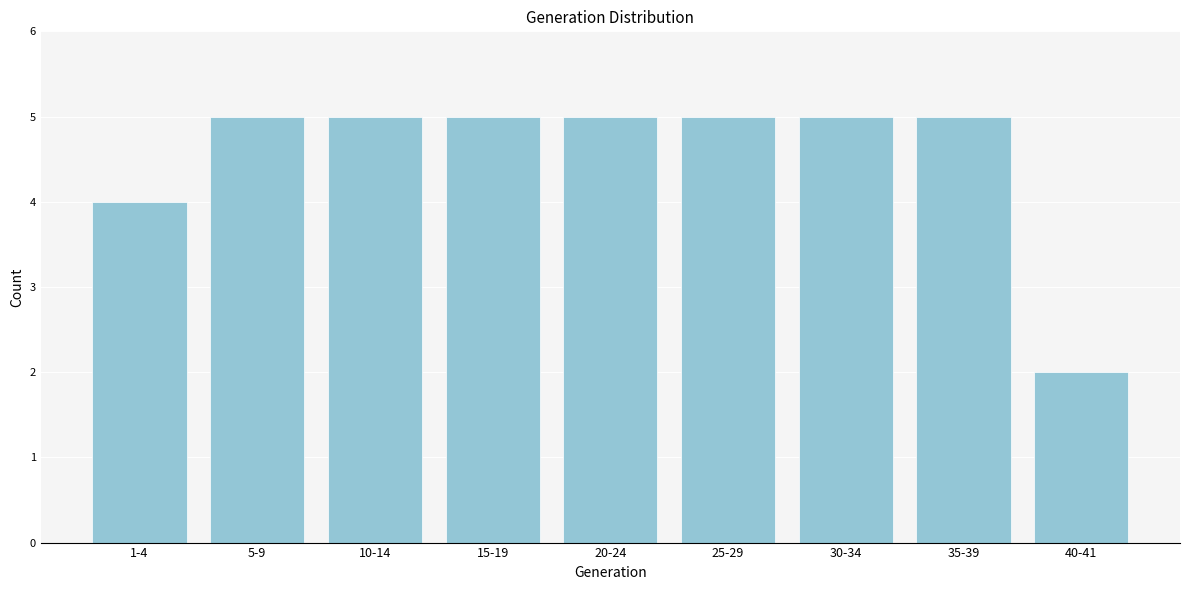

Reading right to left, transcribe all the data shown in this chart.

2	5	5	5	5	5	5	5	4